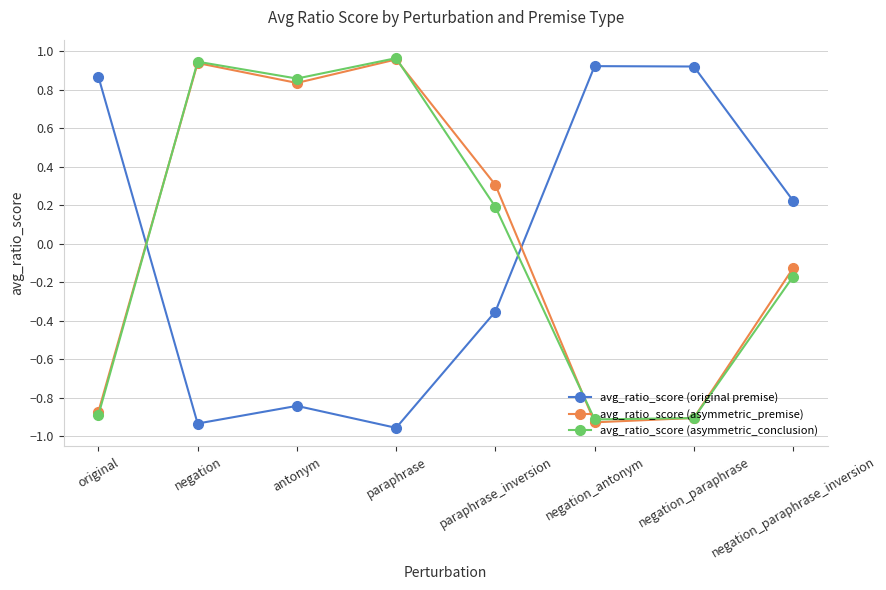

True or false: avg_ratio_score (asymmetric_premise) has more than 1 points higher than both neighbors.

True